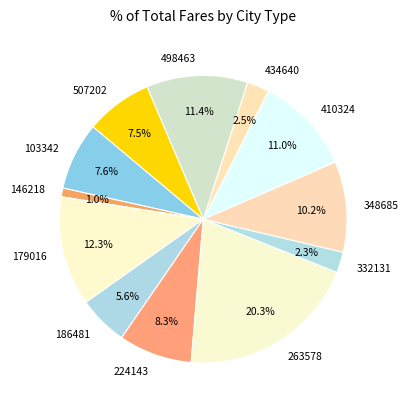

Is 498463 the majority of the pie?

No